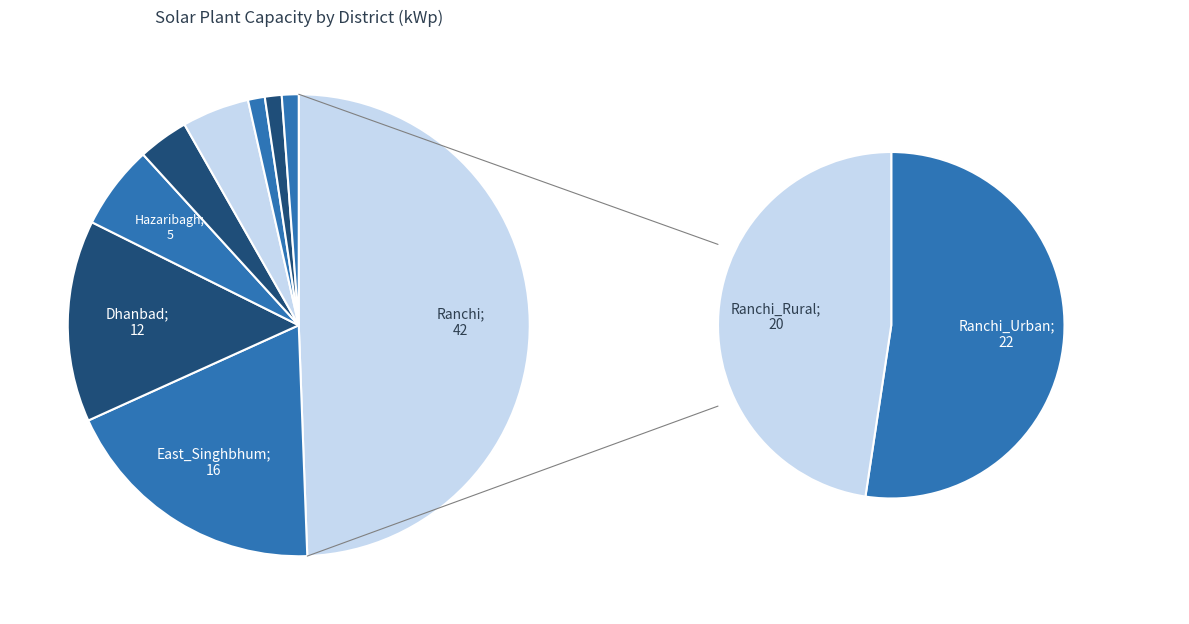

Which category has the biggest portion of the pie?

Ranchi